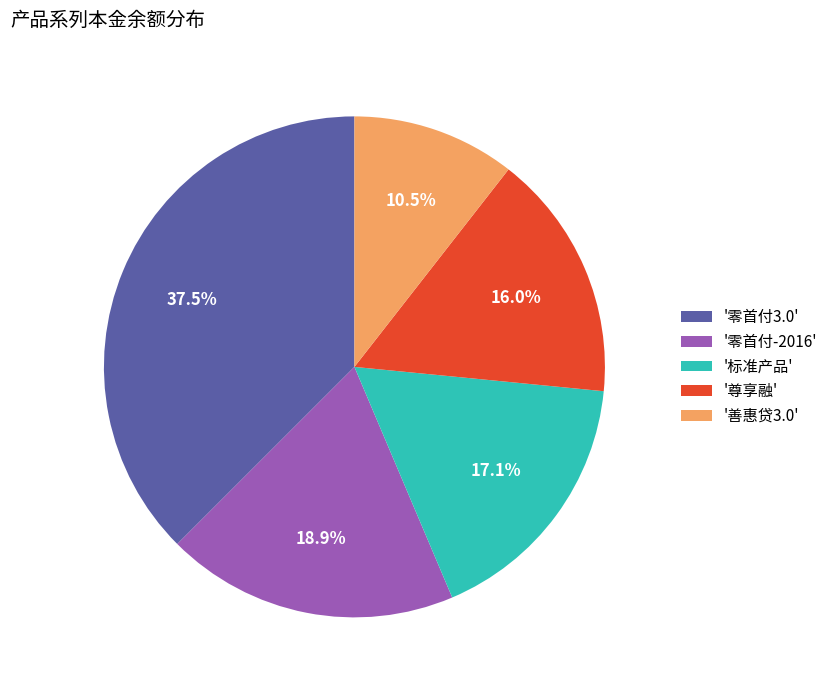

Rank the categories by value from highest to lowest.

'零首付3.0', '零首付-2016', '标准产品', '尊享融', '善惠贷3.0'